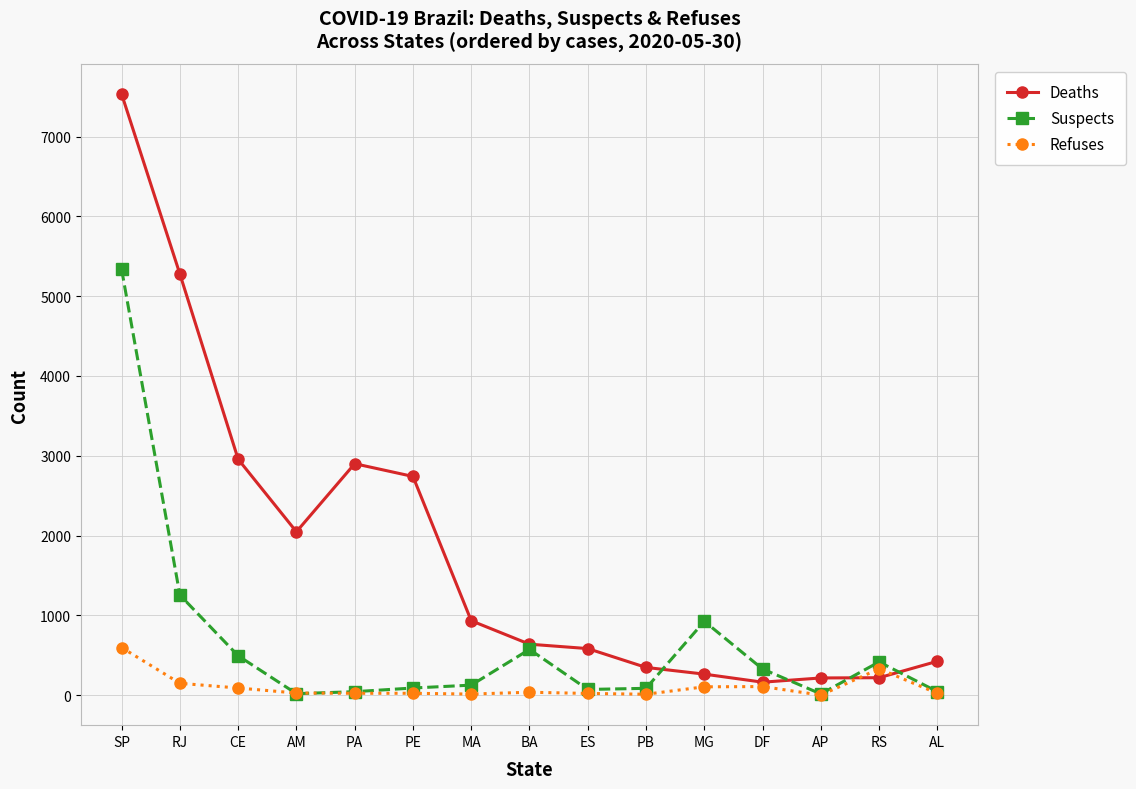

What is the label of the 10th point from the right?

PE